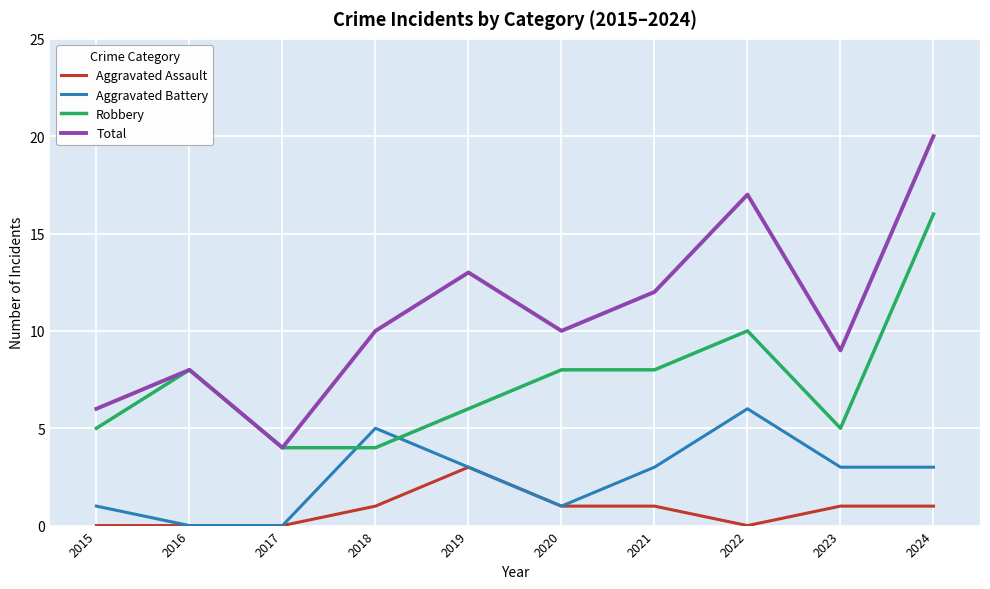

Reading left to right, what are all the values shown in this chart?

Aggravated Assault: 2015=0	2016=0	2017=0	2018=1	2019=3	2020=1	2021=1	2022=0	2023=1	2024=1
Aggravated Battery: 2015=1	2016=0	2017=0	2018=5	2019=3	2020=1	2021=3	2022=6	2023=3	2024=3
Robbery: 2015=5	2016=8	2017=4	2018=4	2019=6	2020=8	2021=8	2022=10	2023=5	2024=16
Total: 2015=6	2016=8	2017=4	2018=10	2019=13	2020=10	2021=12	2022=17	2023=9	2024=20